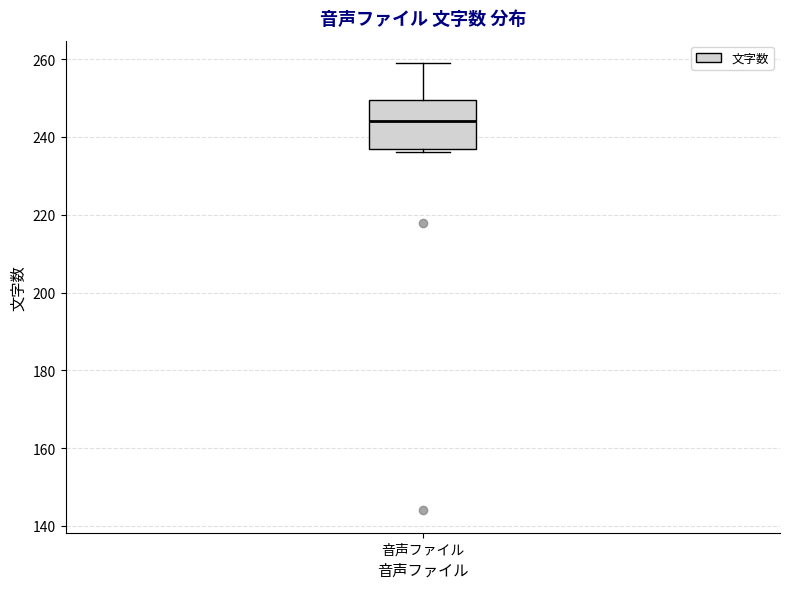

Where is the upper edge of the box for 音声ファイル on the y-axis? The values are not printed on the chart, so give them approximately, as read against the axis.

250